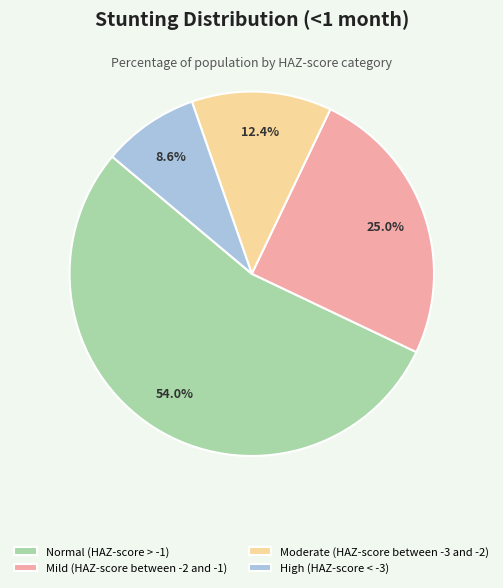

The High (HAZ-score < -3) slice represents 9% of the pie. True or false?

True